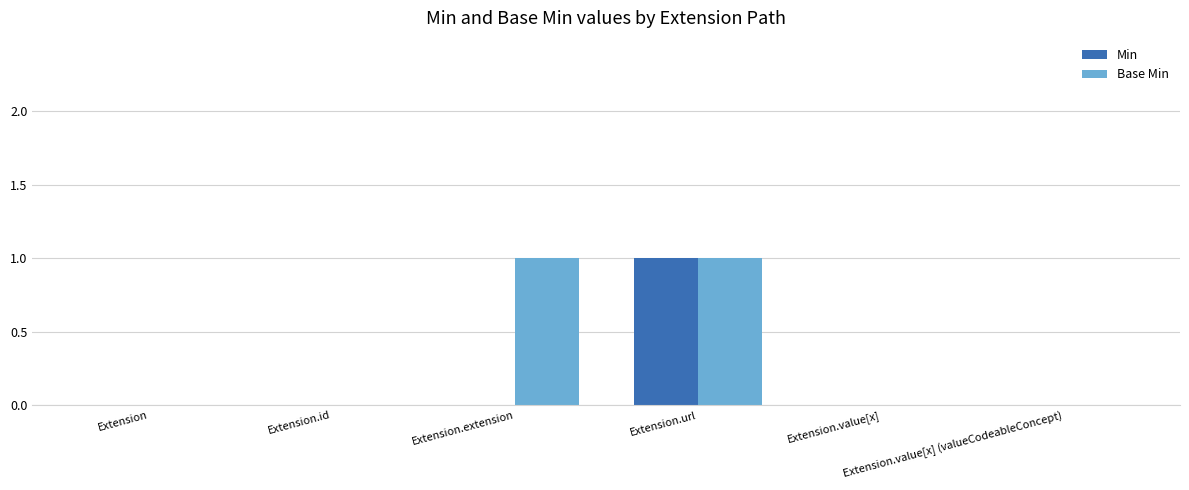

Which series has the largest total across all categories?

Base Min